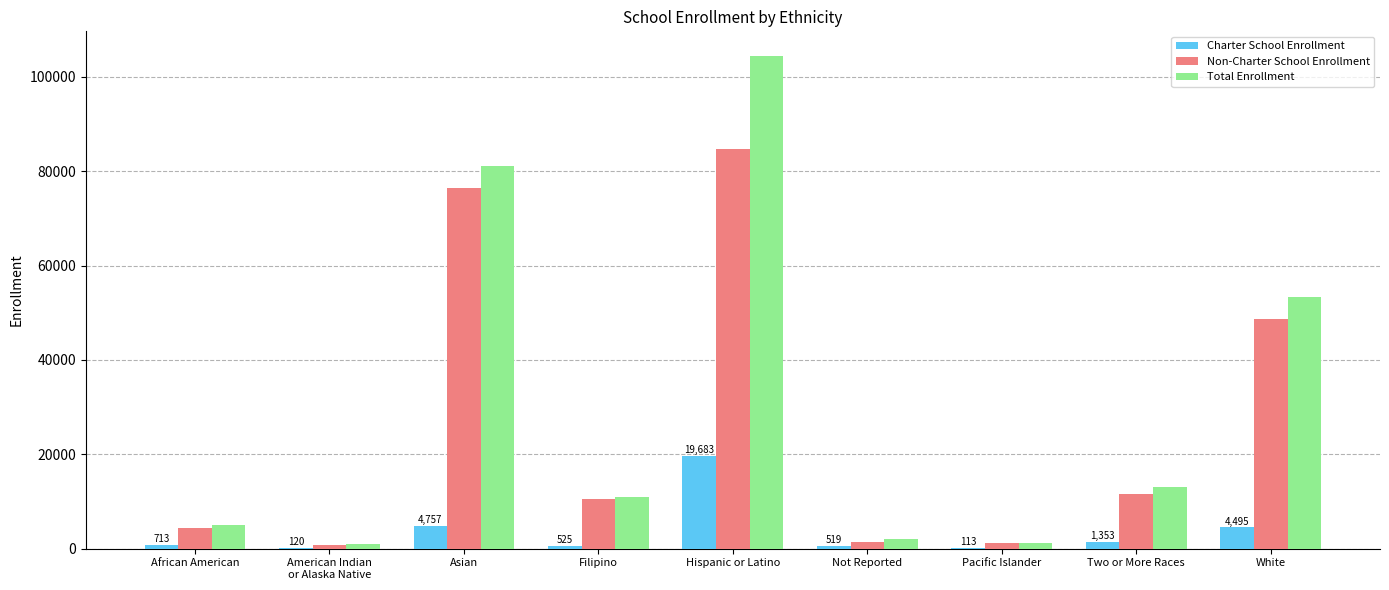

Does the chart contain stacked bars?

No